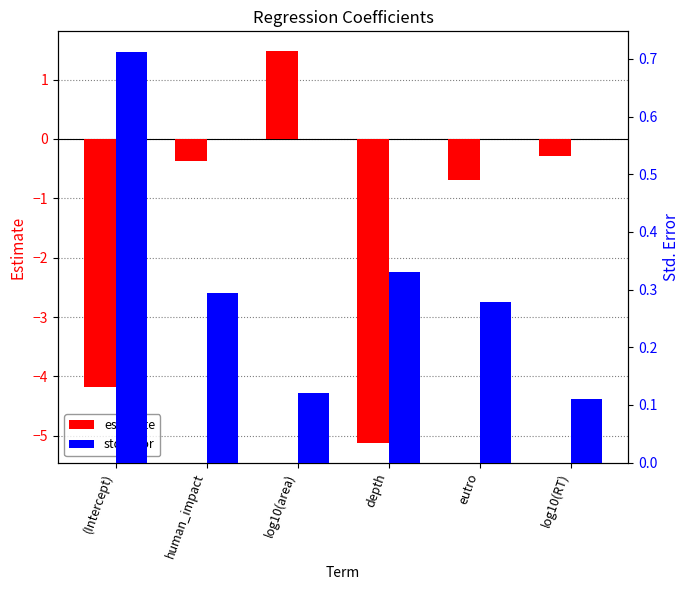

What is the minimum value for estimate?

-5.1